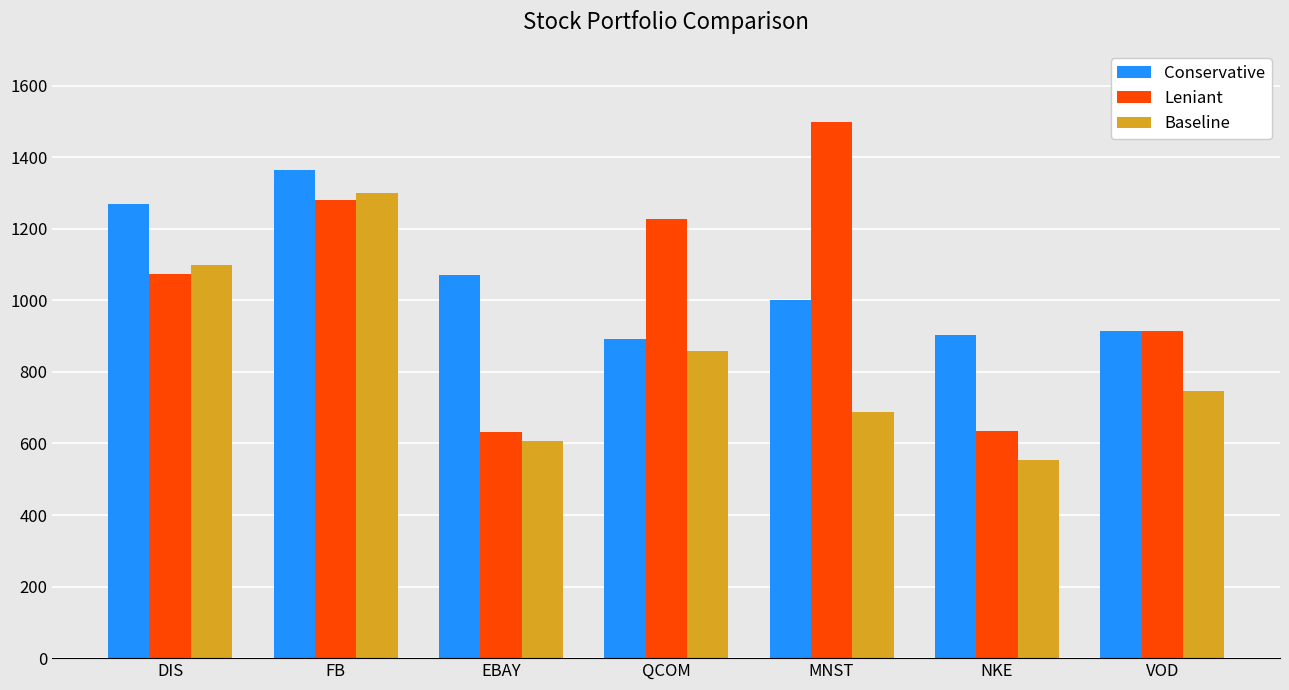

Which series has the widest spread of values?

Leniant